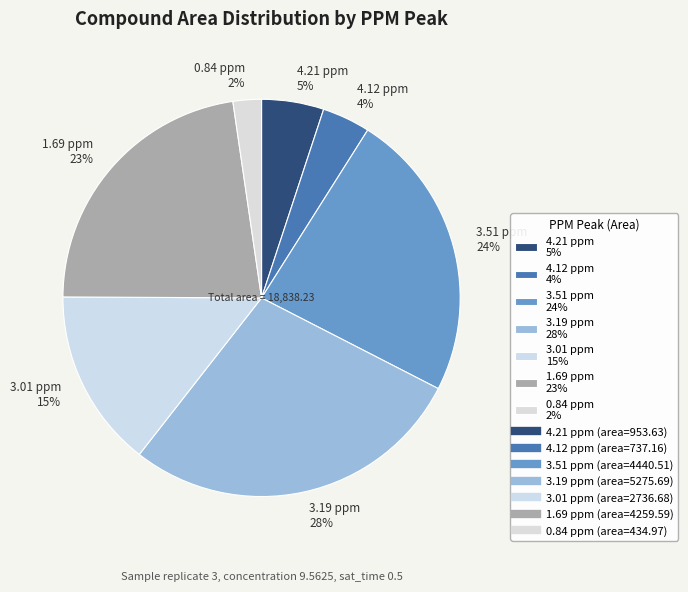

True or false: 0.84 ppm accounts for 2% of the total.

True